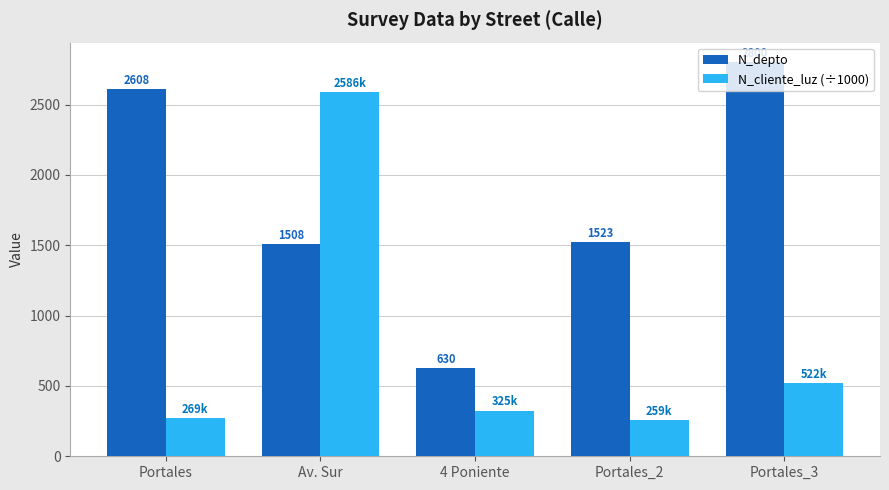

What is the total value across all series at Av. Sur?

4094.3